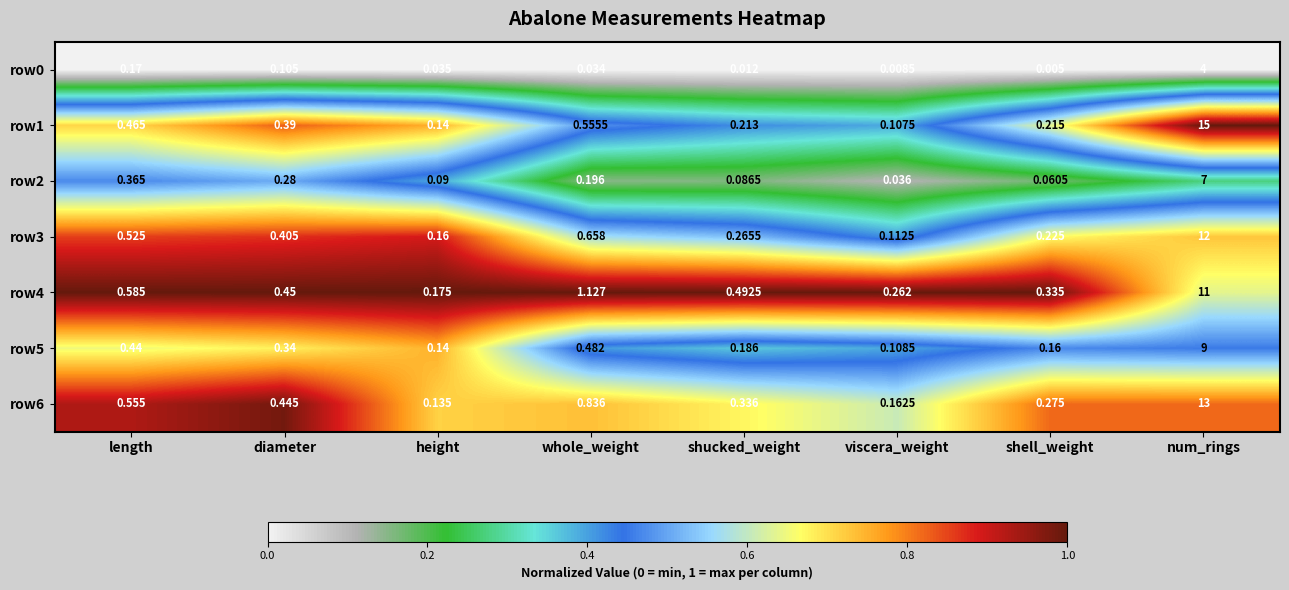

At which category is the sum across all series the highest?

num_rings